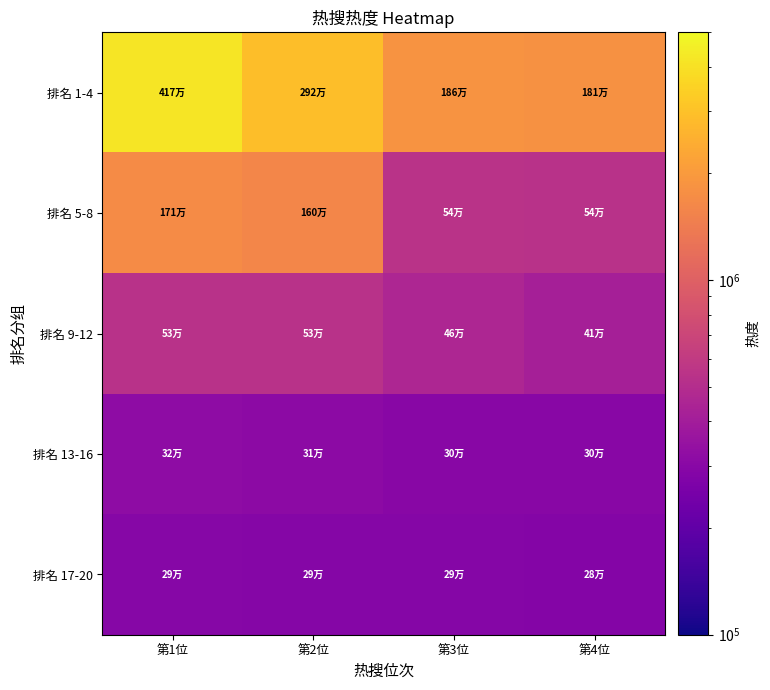

Which series has the widest spread of values?

排名 1-4